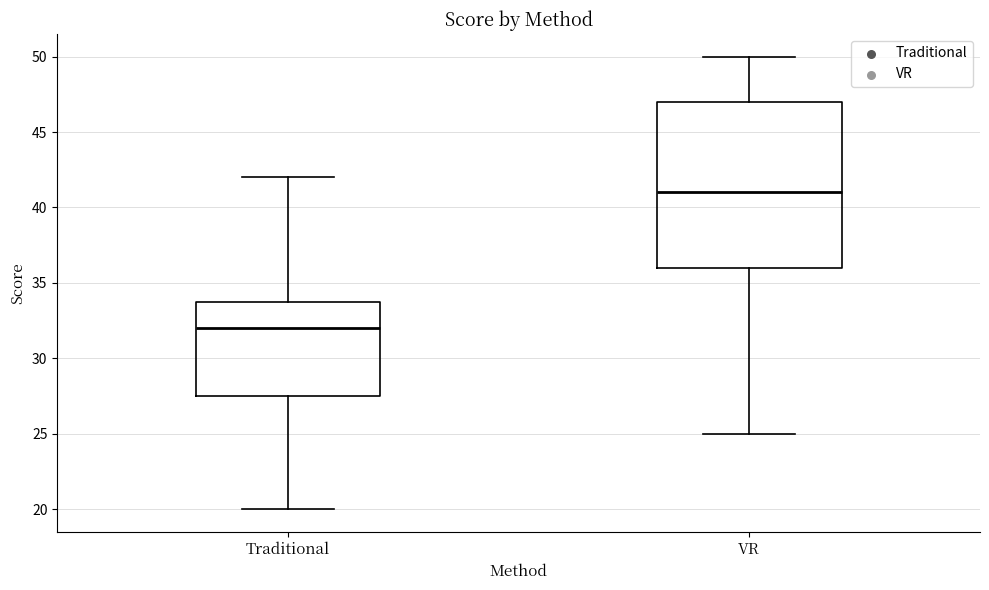

Where does the lower whisker of the box for VR end on the y-axis? The values are not printed on the chart, so give them approximately, as read against the axis.

25.0